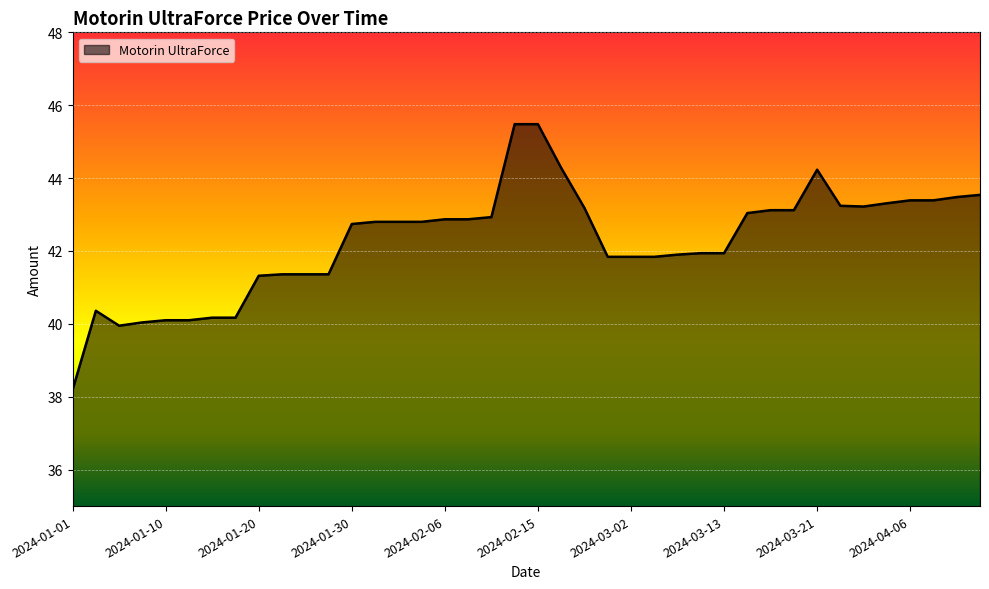

What is the difference between the maximum and minimum values?

7.3